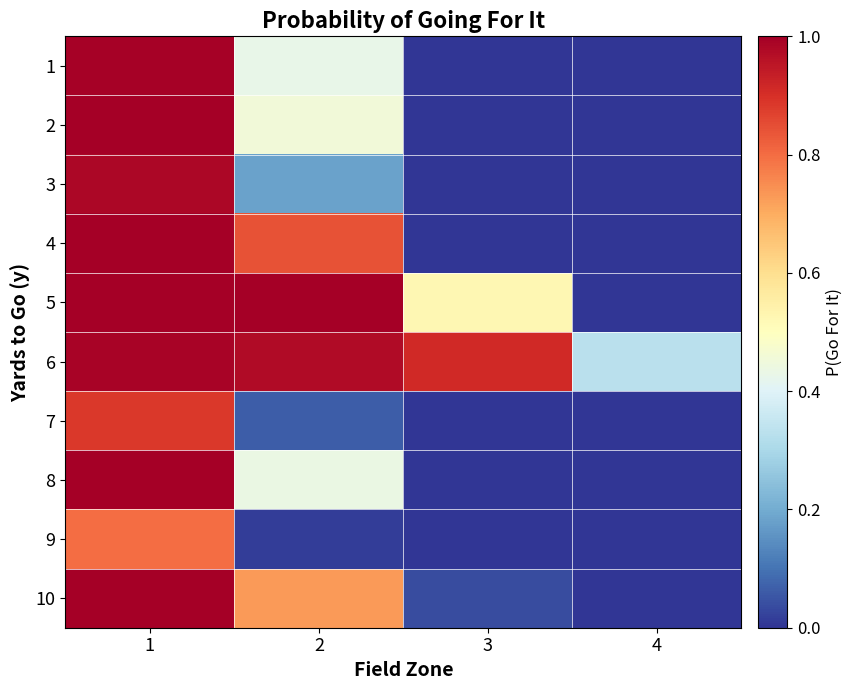

Count the number of categories in the chart.

4